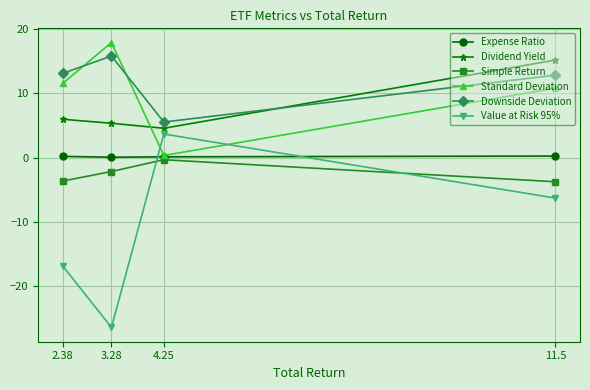

True or false: Expense Ratio and Simple Return cross at least once.

False